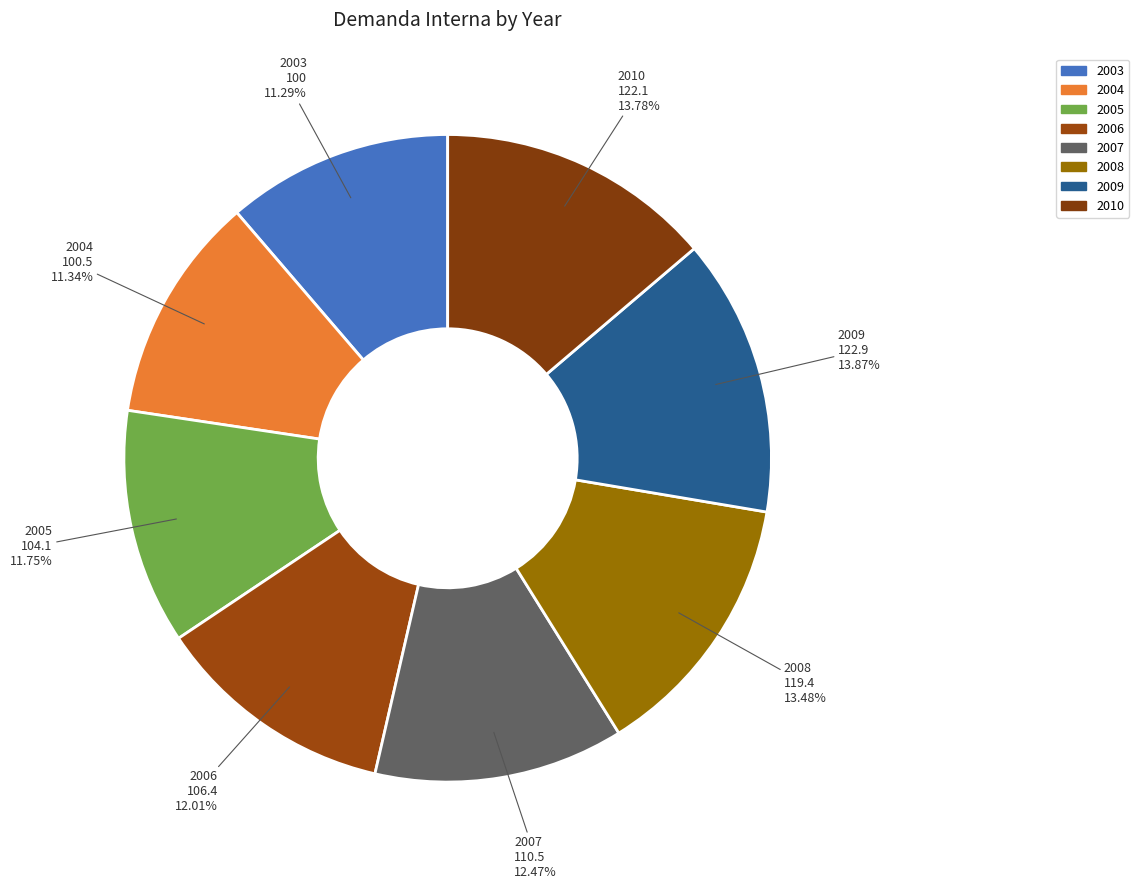

How many slices are in this pie chart?

8